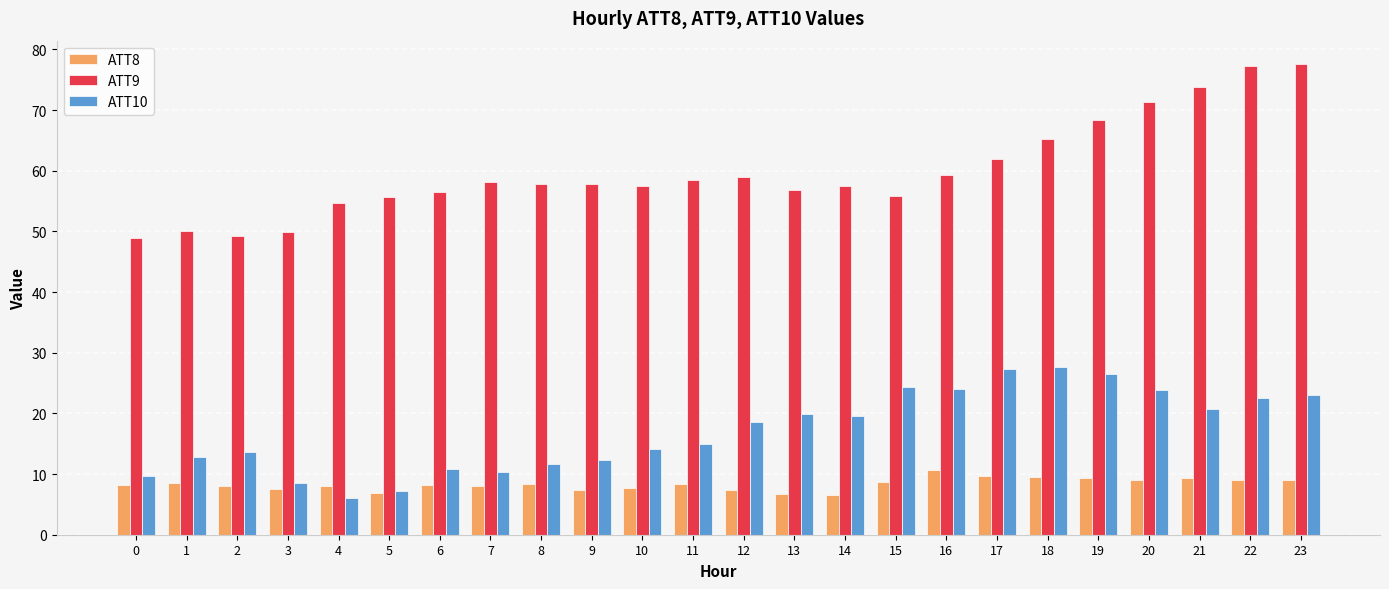

What is the greatest value displayed?

77.6